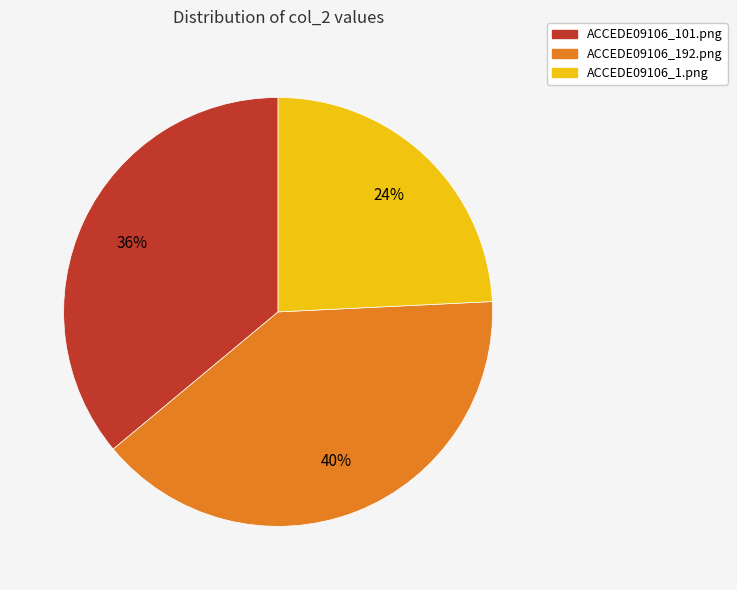

Which category has the biggest portion of the pie?

ACCEDE09106_192.png